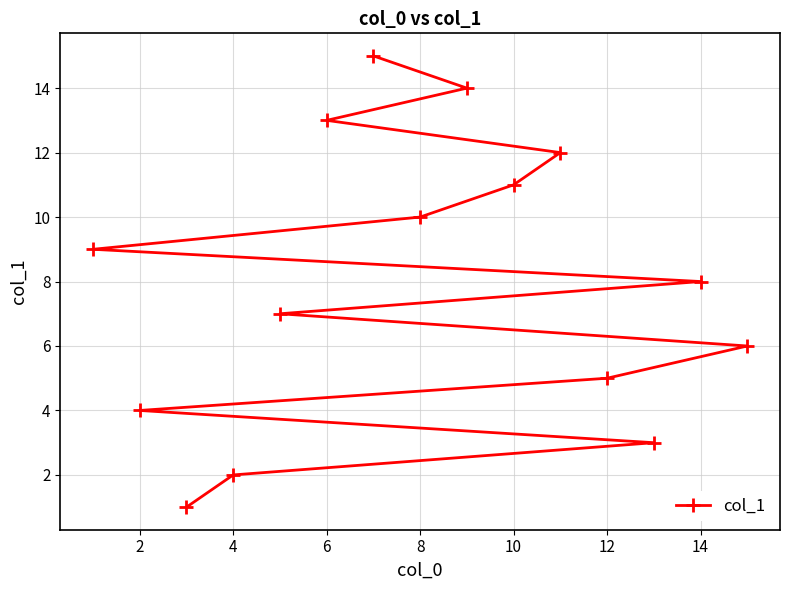

True or false: the data shows 6 at 2.

False